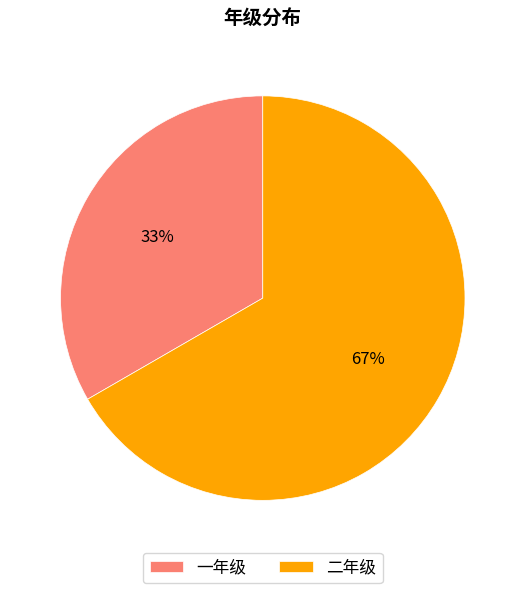

To the nearest percent, what percentage of the pie is 一年级?

33%